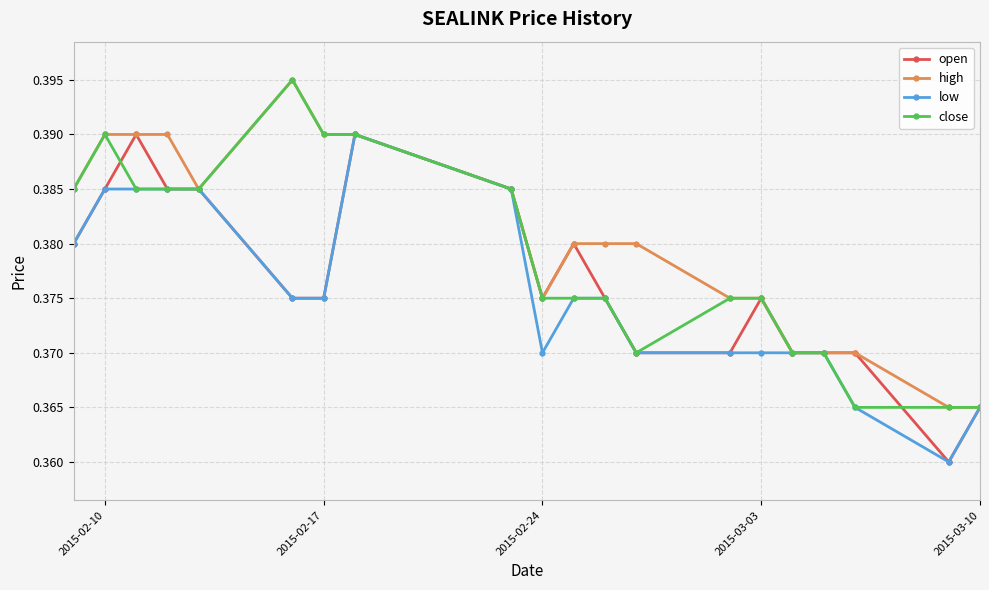

At how many categories does at least one series exceed 0?

20